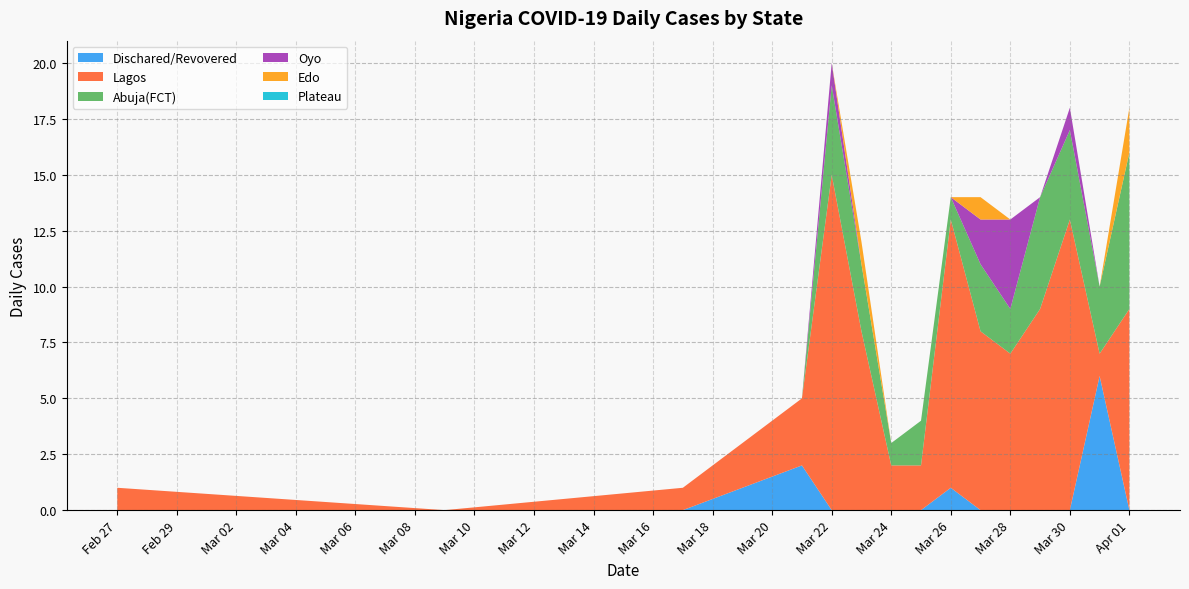

Reading right to left, list all the values displayed in this chart.

Dischared/Revovered: 0	6	0	0	0	0	1	0	0	0	0	2	0	0	0
Lagos: 9	1	13	9	7	8	12	2	2	8	15	3	1	0	1
Abuja(FCT): 7	3	4	5	2	3	1	2	1	3	4	0	0	0	0
Oyo: 0	0	1	0	4	2	0	0	0	0	1	0	0	0	0
Edo: 2	0	0	0	0	1	0	0	0	1	0	0	0	0	0
Plateau: 0	0	0	0	0	0	0	0	0	0	0	0	0	0	0